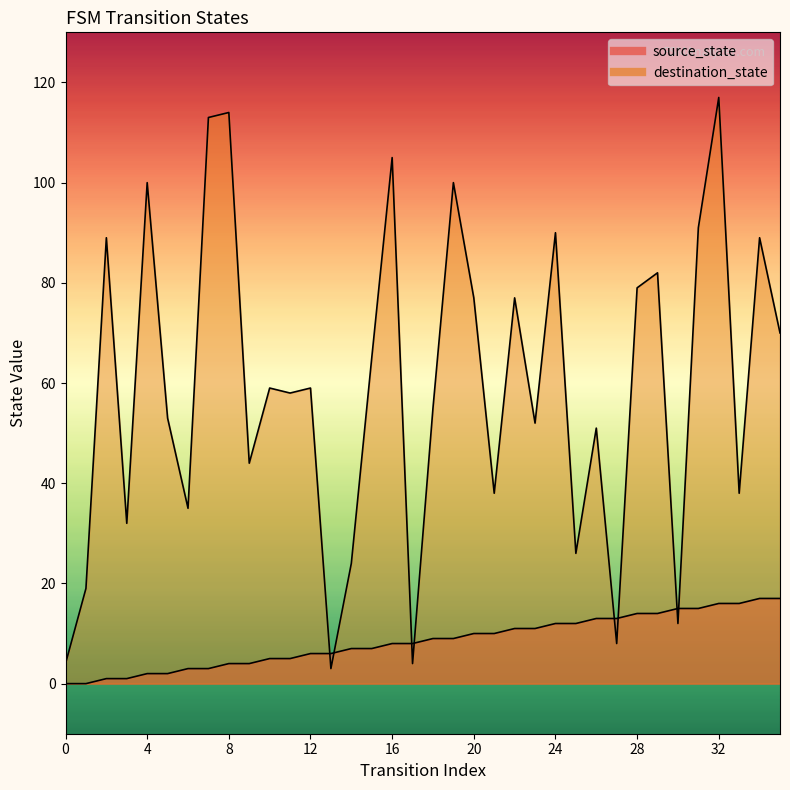

Which label corresponds to the largest value in the chart?

32